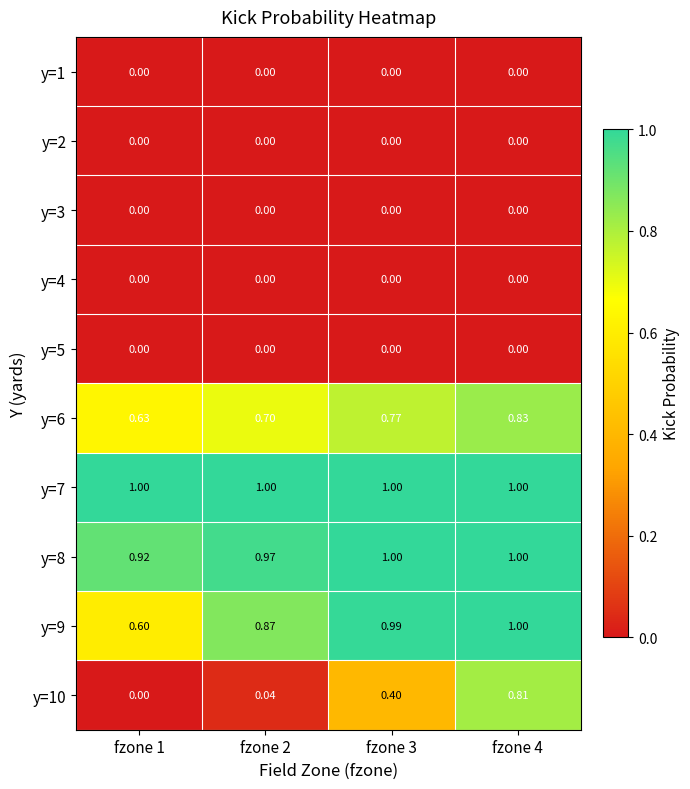

Is the value of y=9 at fzone 3 greater than the value of y=6 at fzone 2?

Yes